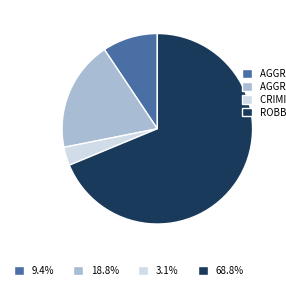

Is there a majority slice in this chart?

Yes